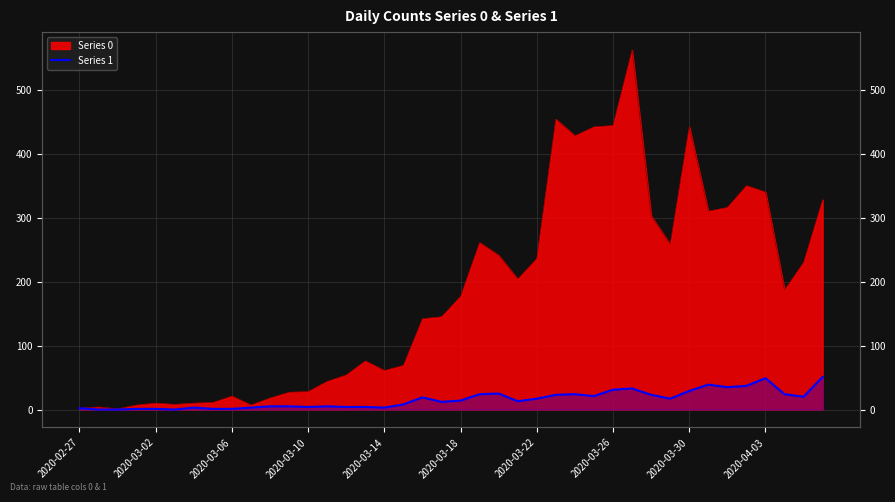

What is the value of the 24th point from the left?

13